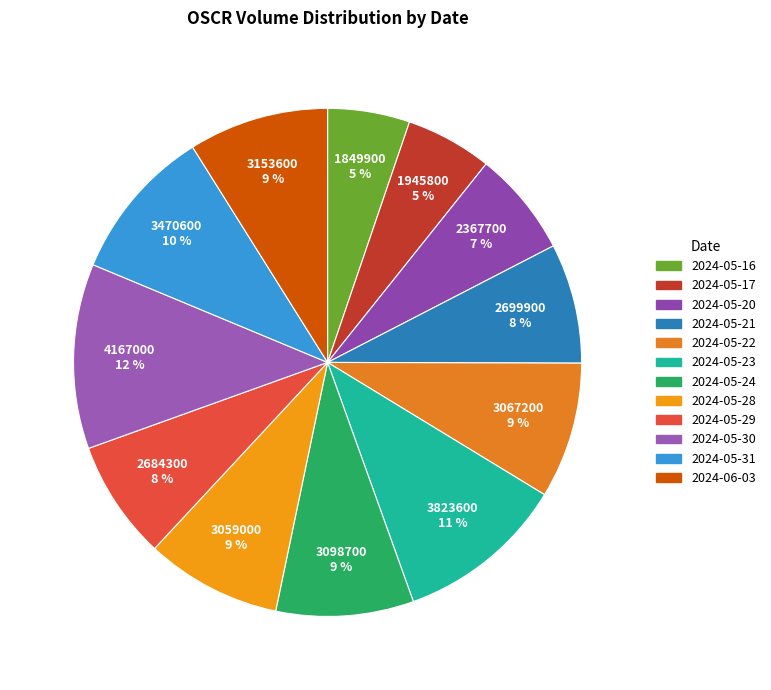

To the nearest percent, what is the difference between the largest and smallest slice percentages?

7%